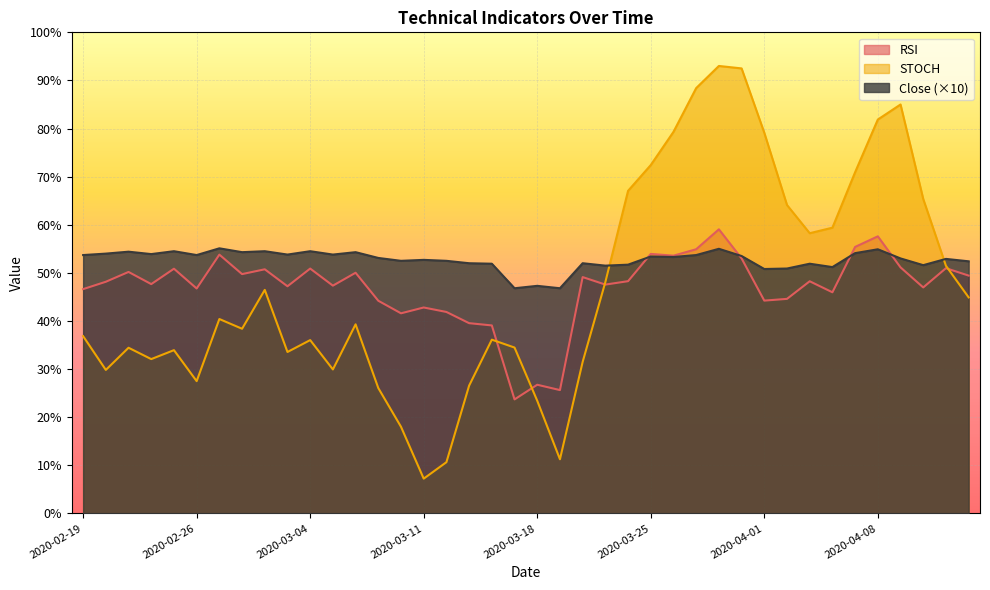

How many interior local peaks does the Close series have?

14